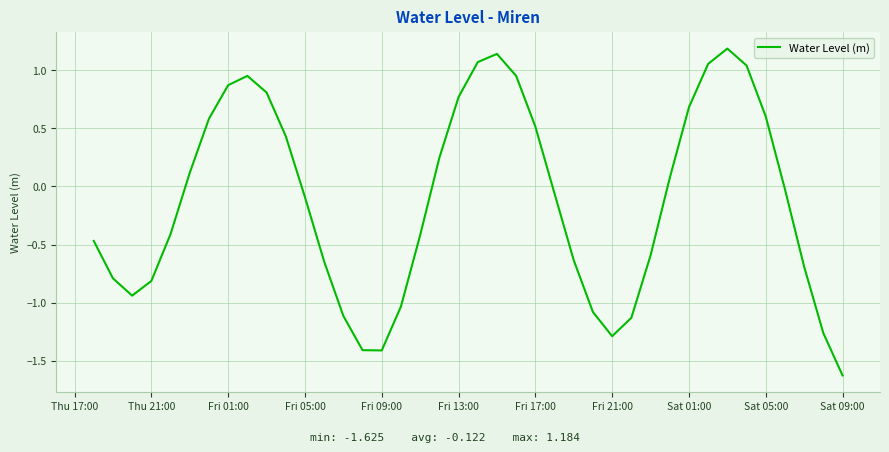

Count the number of values greater than 0.

18